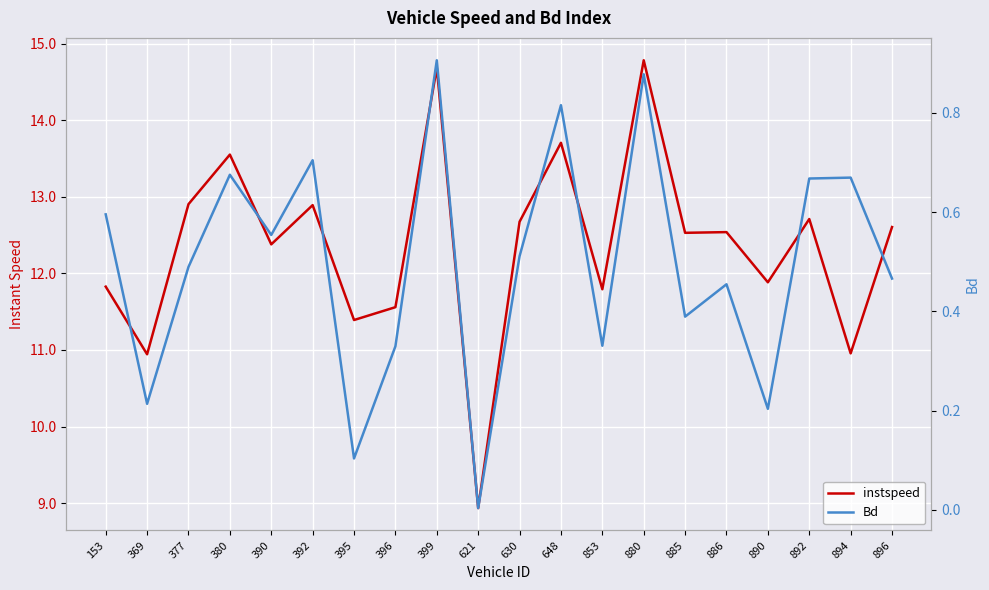

True or false: instspeed has more than 2 points higher than both neighbors.

True